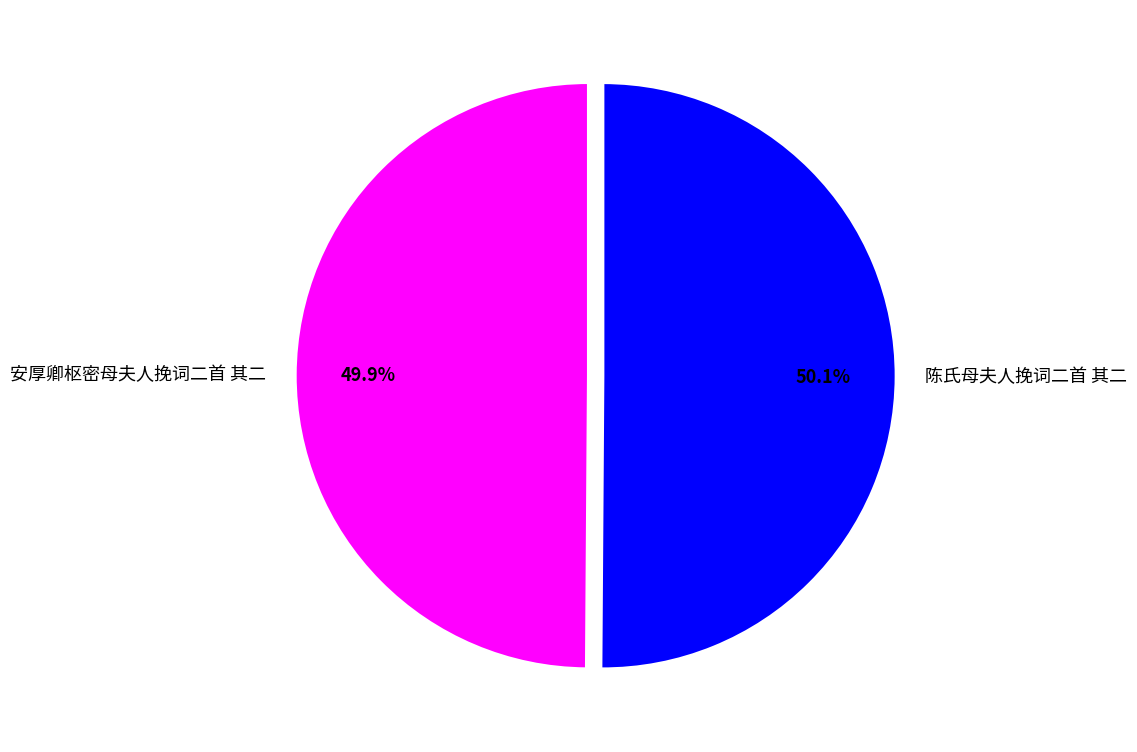

Is the sum of 陈氏母夫人挽词二首 其二 and 安厚卿枢密母夫人挽词二首 其二 greater than half?

Yes